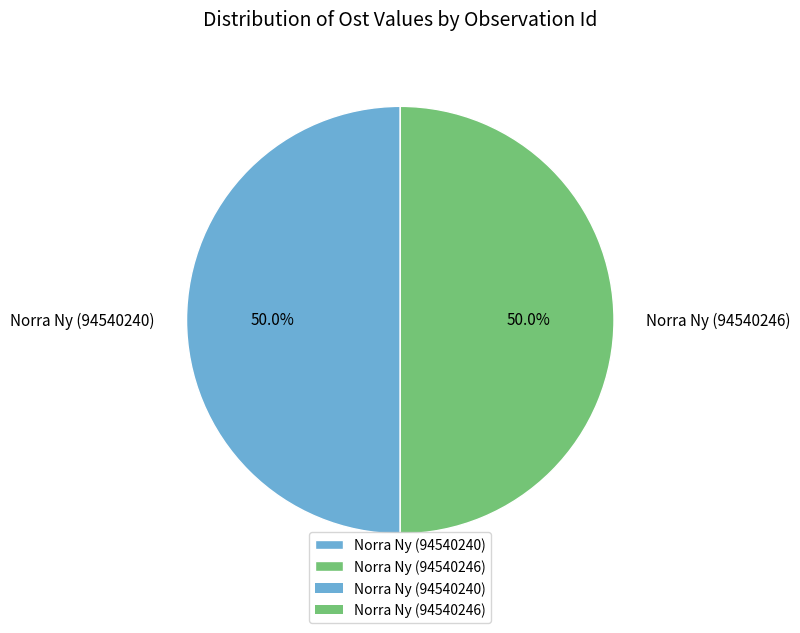

Approximately how many times larger is the value at Norra Ny (94540246) compared to Norra Ny (94540240)?

1.0